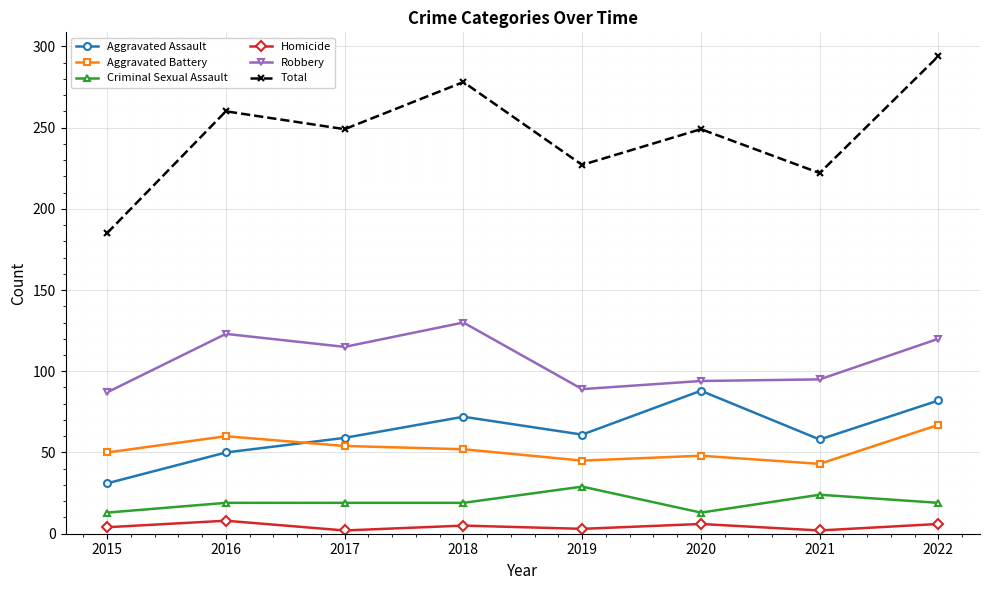

Which category has the lowest value in the Total series?

2015